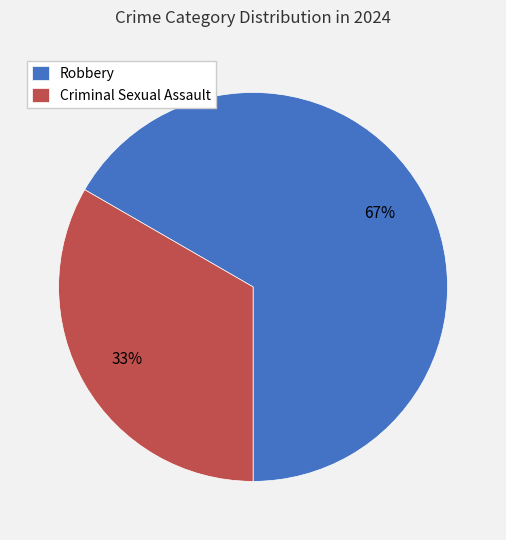

How many segments does this pie chart have?

2